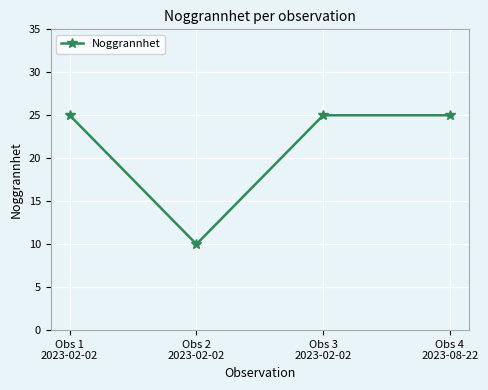

Does the chart display data point markers on the line(s)?

Yes